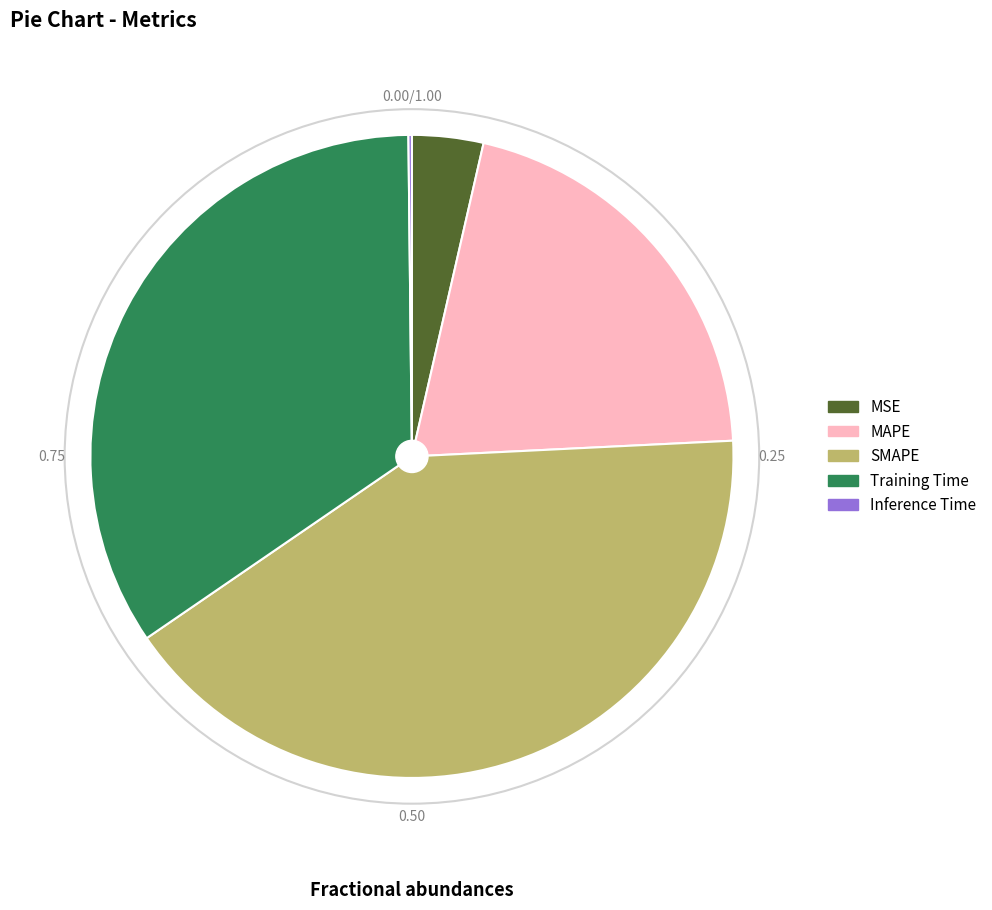

Does any single category account for the majority?

No